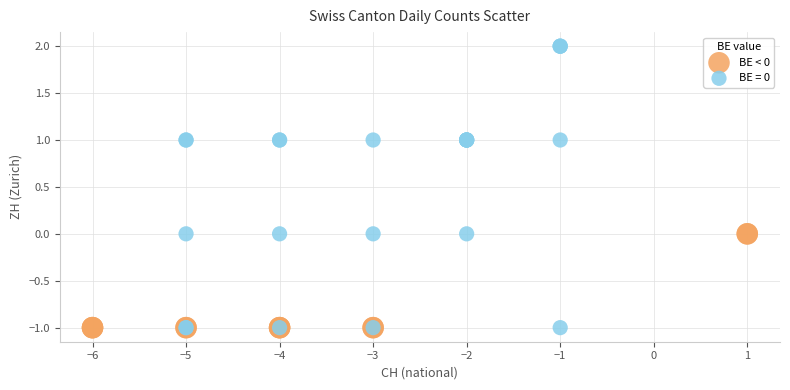

Which series has the widest spread of Y values?

BE = 0